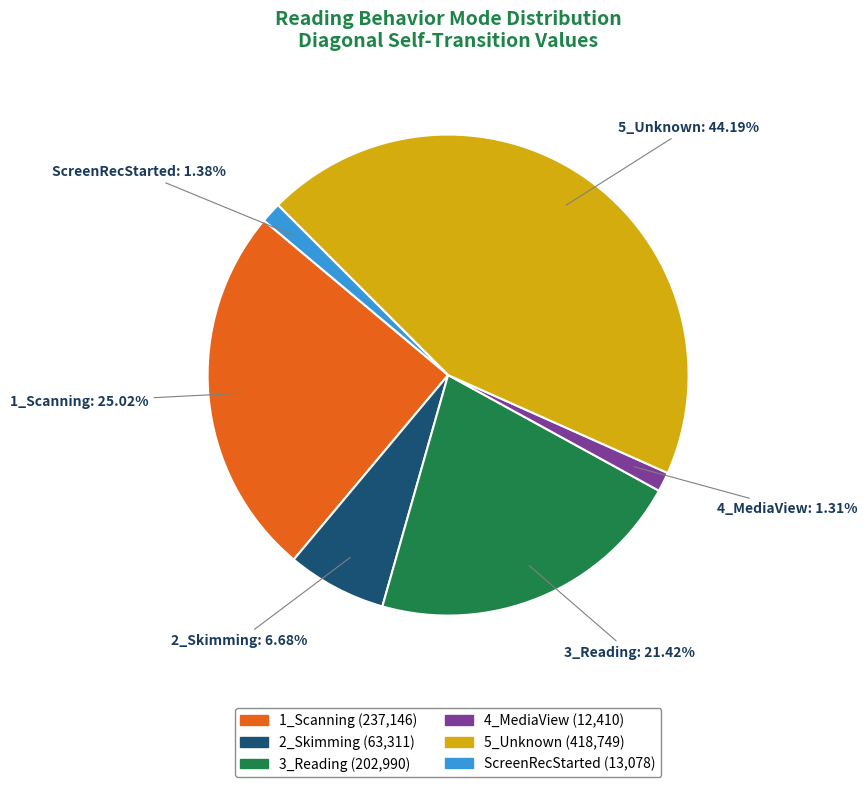

How much of the chart is everything except ScreenRecStarted?

98.6%